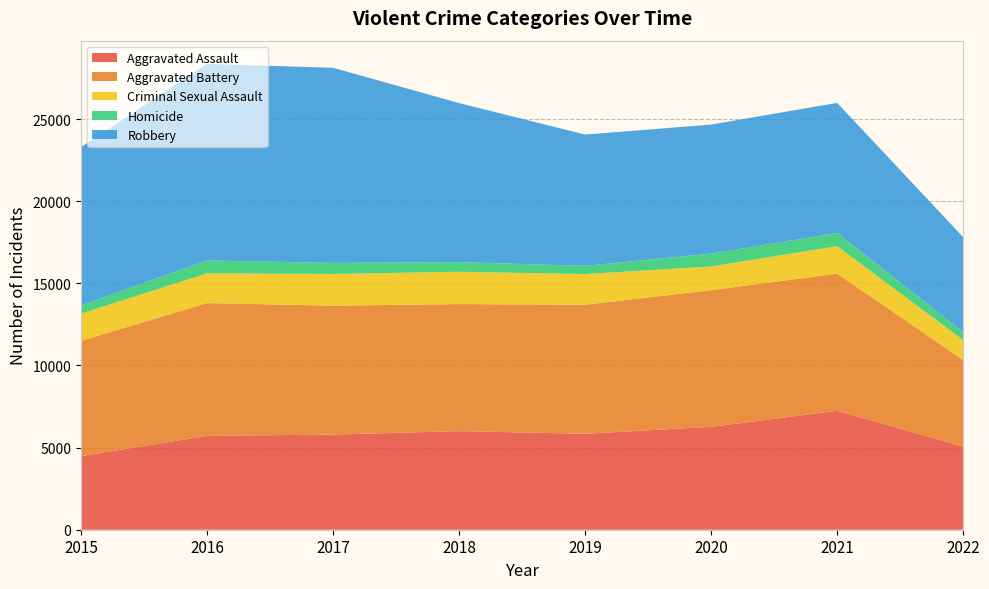

Reading right to left, extract all data points from this chart.

Aggravated Assault: 2022=5062	2021=7241	2020=6263	2019=5840	2018=6001	2017=5793	2016=5712	2015=4480
Aggravated Battery: 2022=5274	2021=8348	2020=8319	2019=7857	2018=7735	2017=7845	2016=8085	2015=7018
Criminal Sexual Assault: 2022=1208	2021=1673	2020=1441	2019=1865	2018=1967	2017=1931	2016=1810	2015=1658
Homicide: 2022=489	2021=801	2020=785	2019=498	2018=589	2017=672	2016=786	2015=496
Robbery: 2022=5778	2021=7920	2020=7855	2019=7994	2018=9679	2017=11880	2016=11960	2015=9638